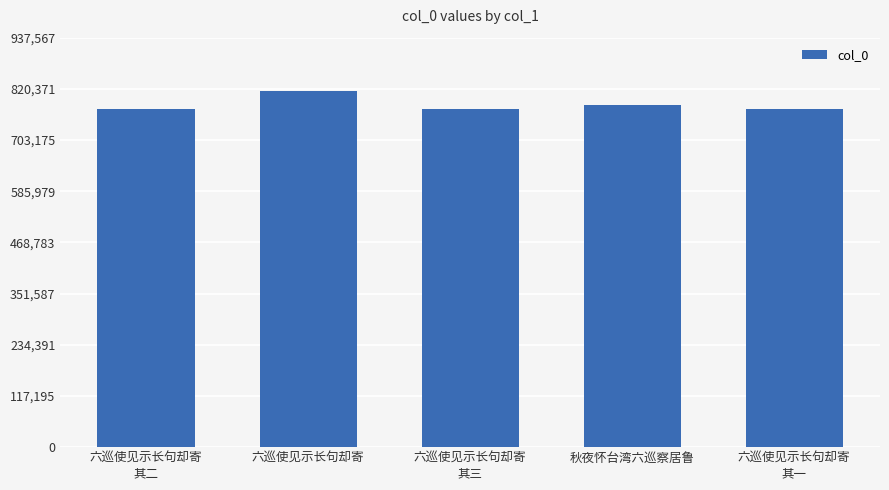

True or false: the data shows 815276 at 六巡使见示长句却寄.

True